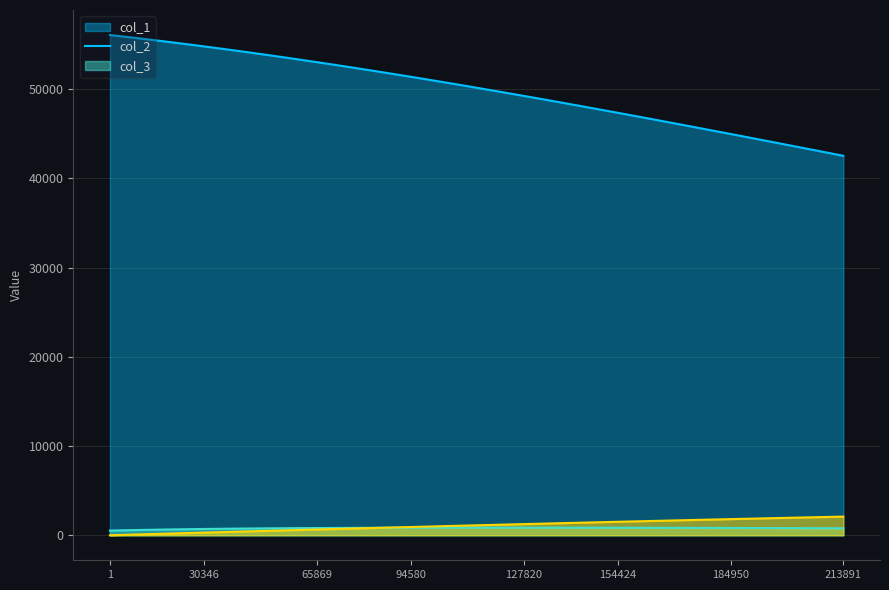

Which series has the largest range (max minus min)?

col_1